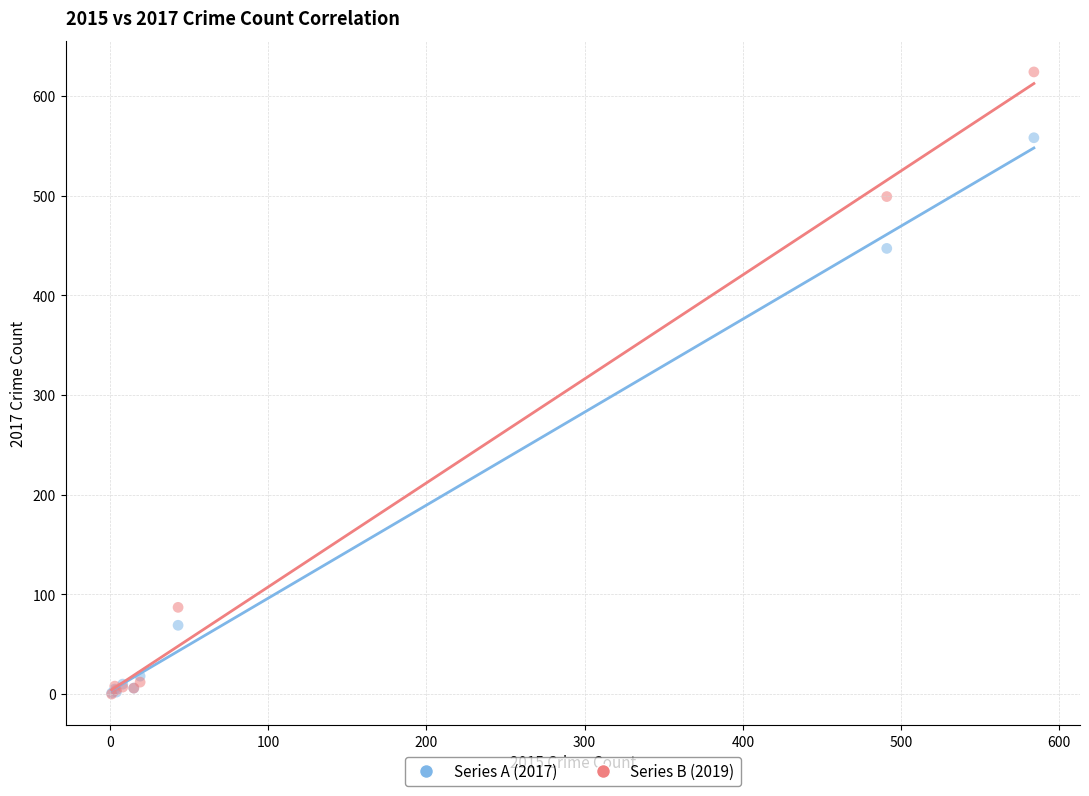

Across all series, what Y value is closest to 312?

447